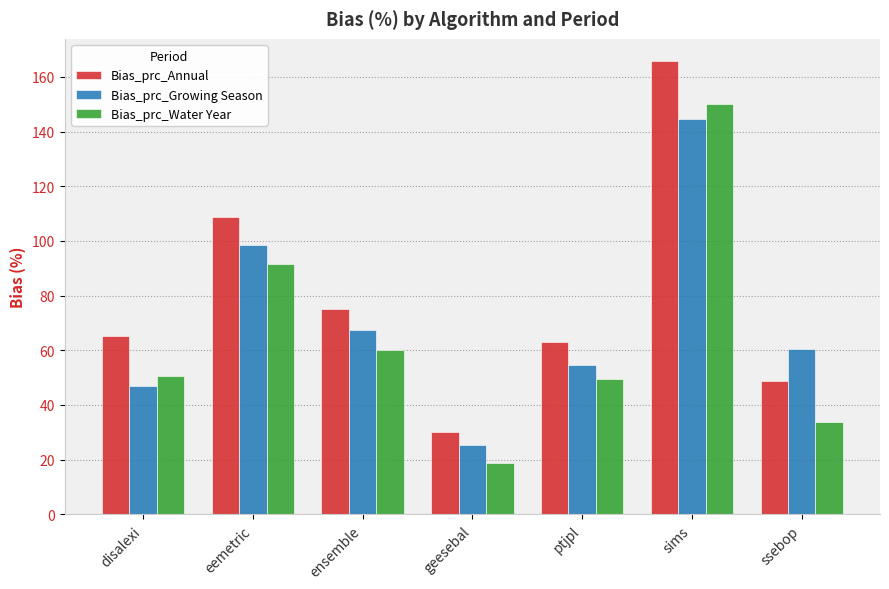

At which label is Bias_prc_Water Year closest to 84?

eemetric